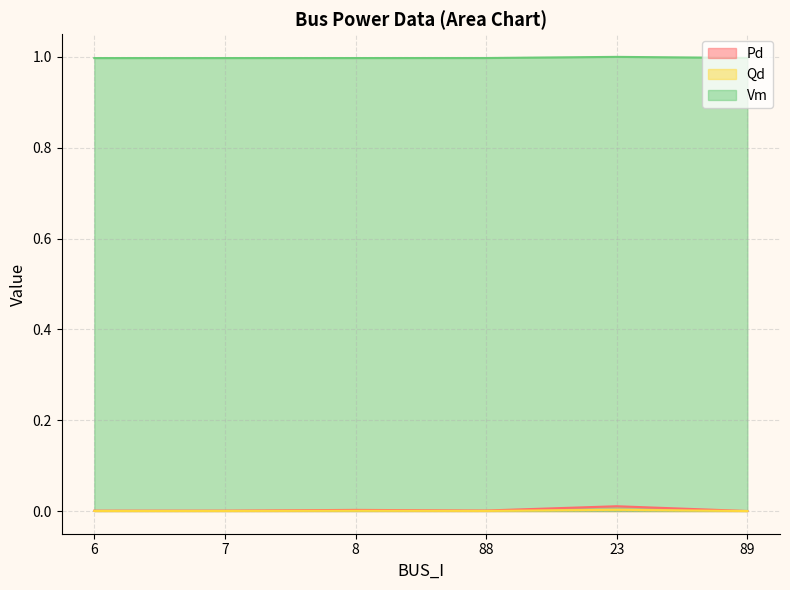

Where is the first local maximum for Qd?

8